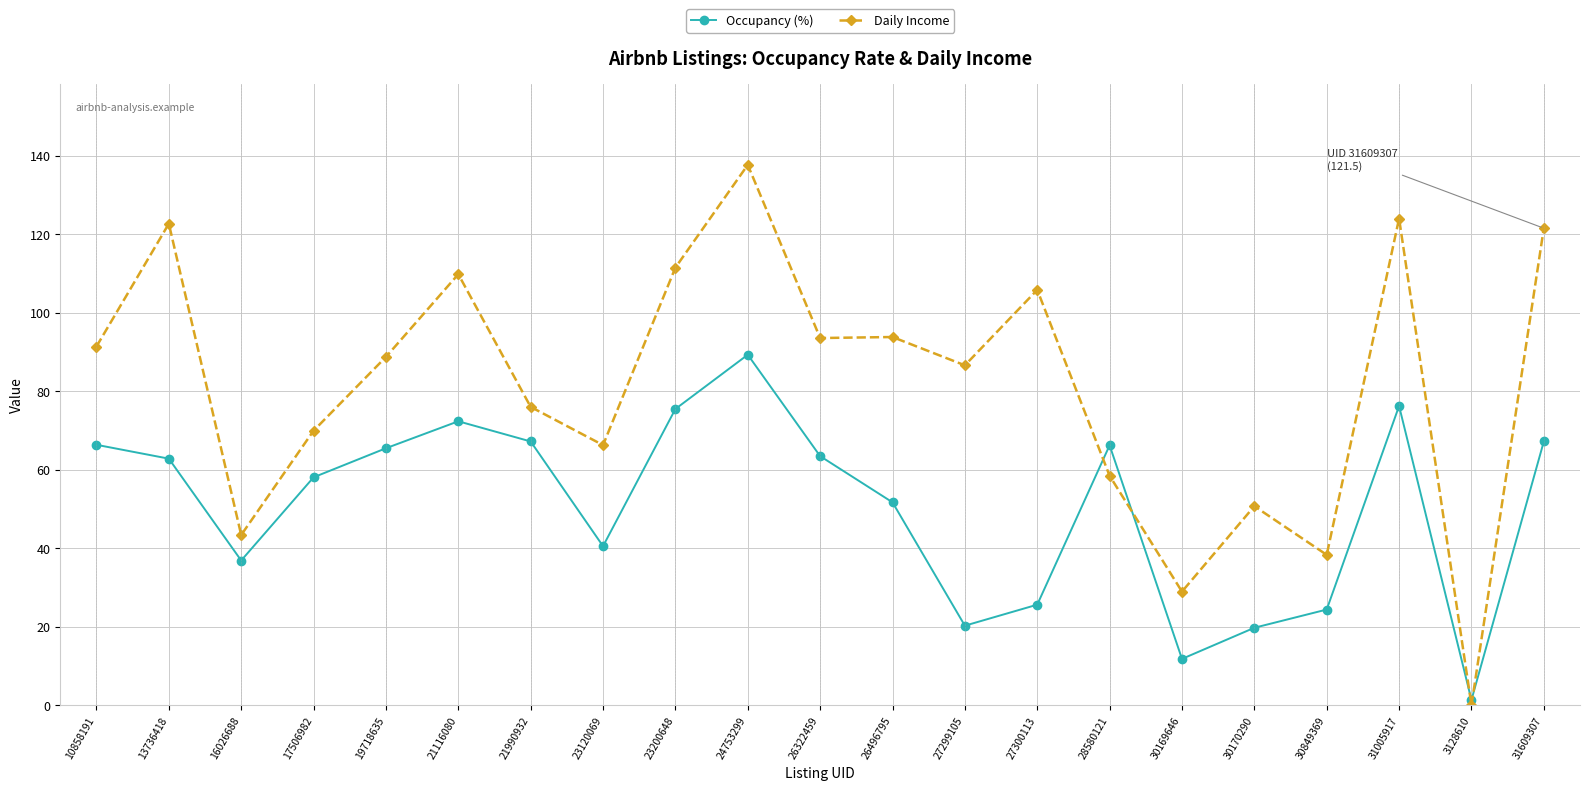

List the series in order of their peak value, highest first.

Daily Income, Occupancy (%)